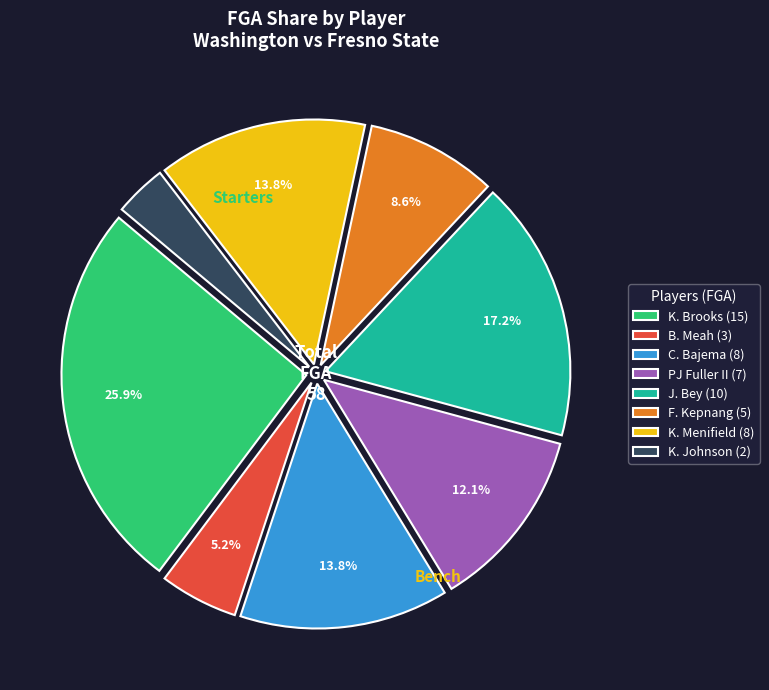

Do K. Brooks and PJ Fuller II together represent more than half of the pie?

No